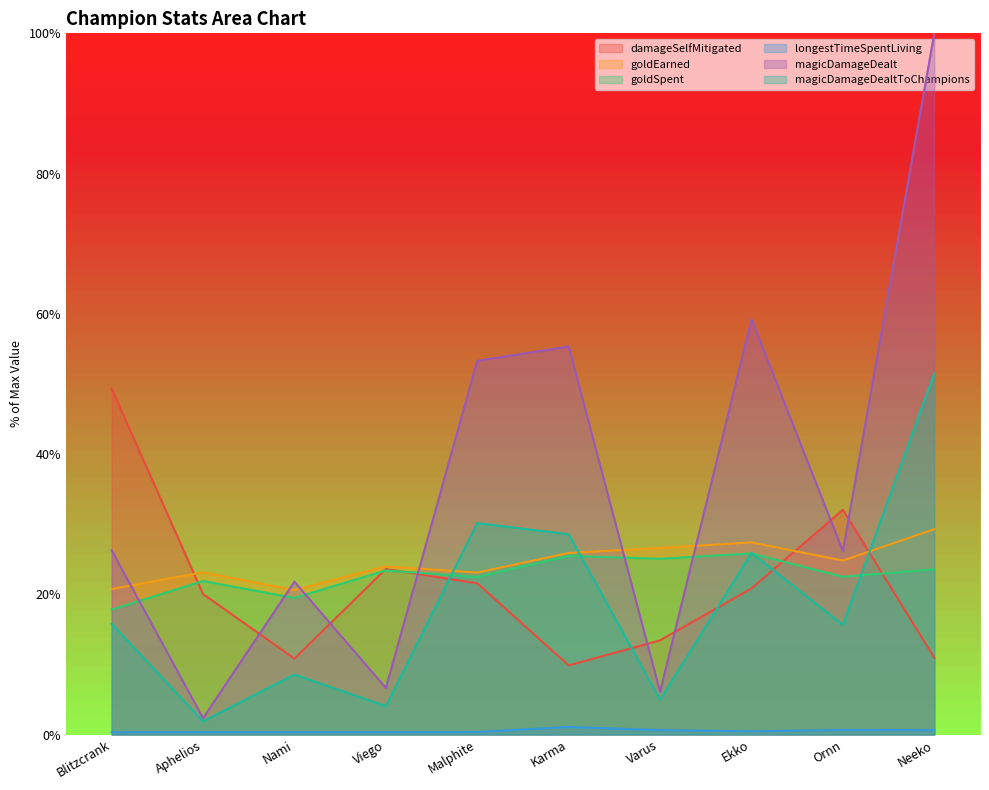

Which series has the largest total across all categories?

magicDamageDealt